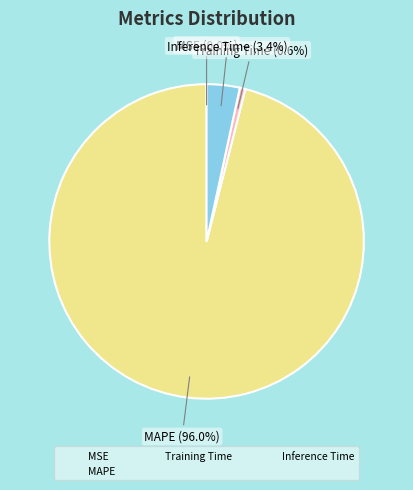

What percentage is NOT represented by MAPE?

4.0%